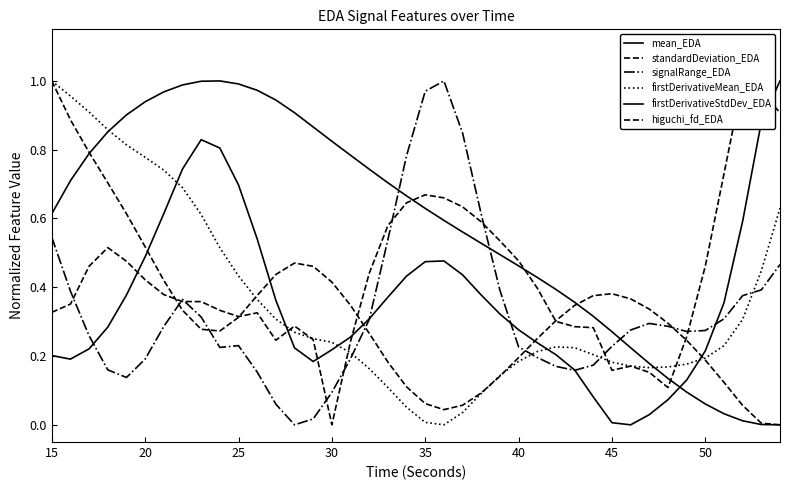

What is the difference between the second highest and minimum values in the mean_EDA series?

1.0